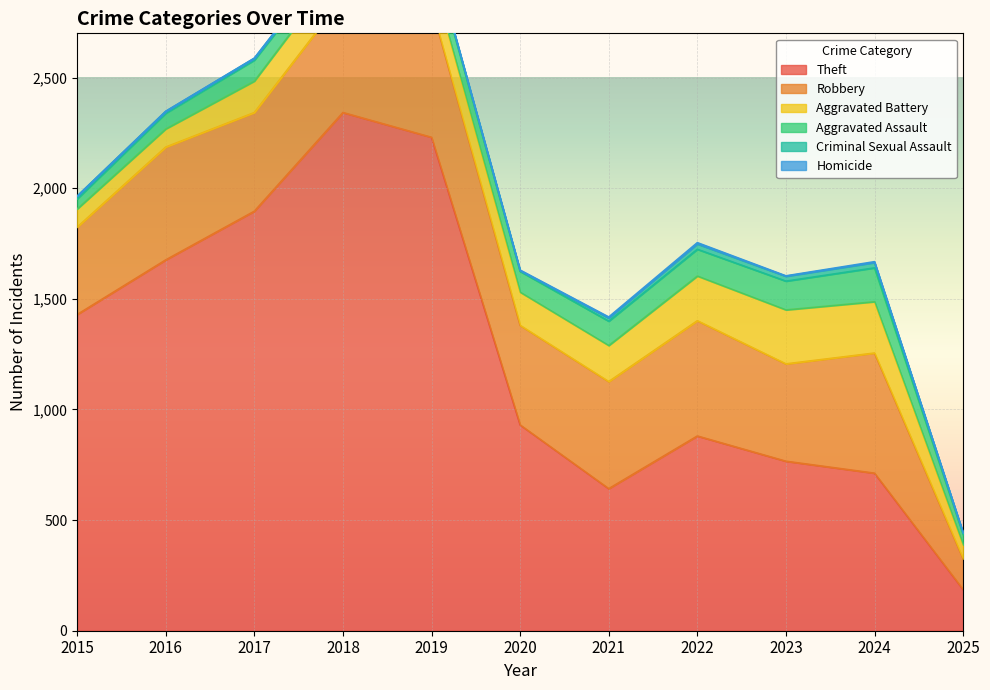

What are all the series names shown in the legend?

Theft, Robbery, Aggravated Battery, Aggravated Assault, Criminal Sexual Assault, Homicide